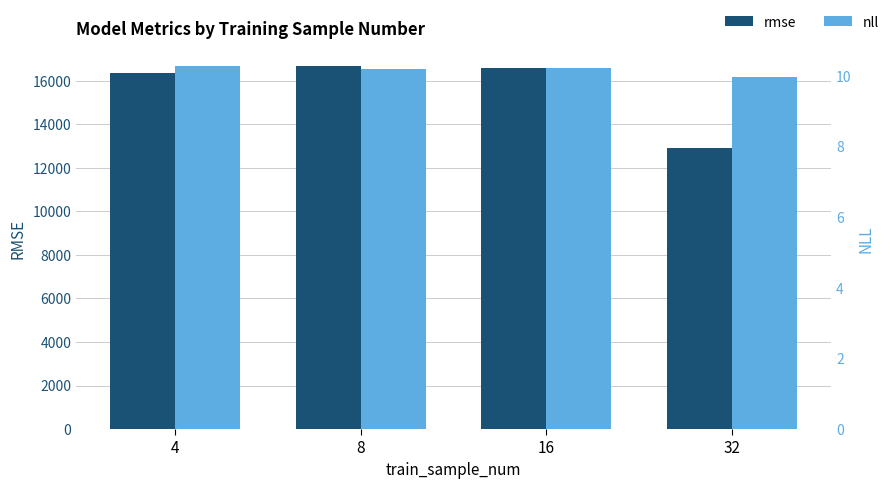

How many groups of bars are there?

4